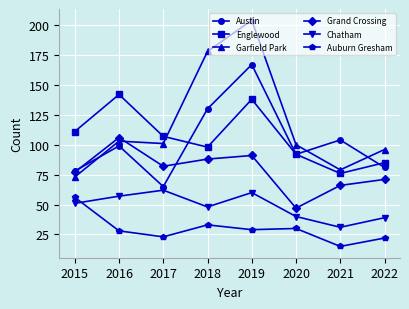

Is the value of Garfield Park at 2015 greater than the value of Englewood at 2018?

No